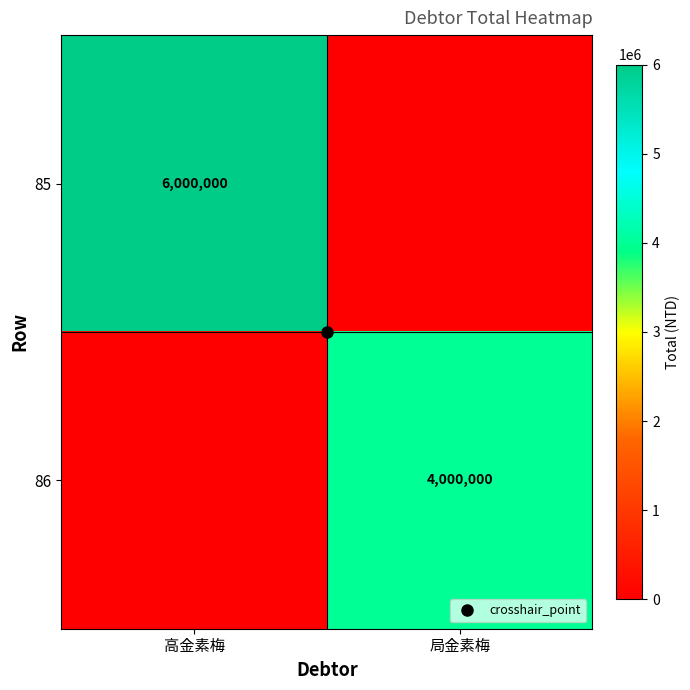

Which series has the widest spread of values?

85